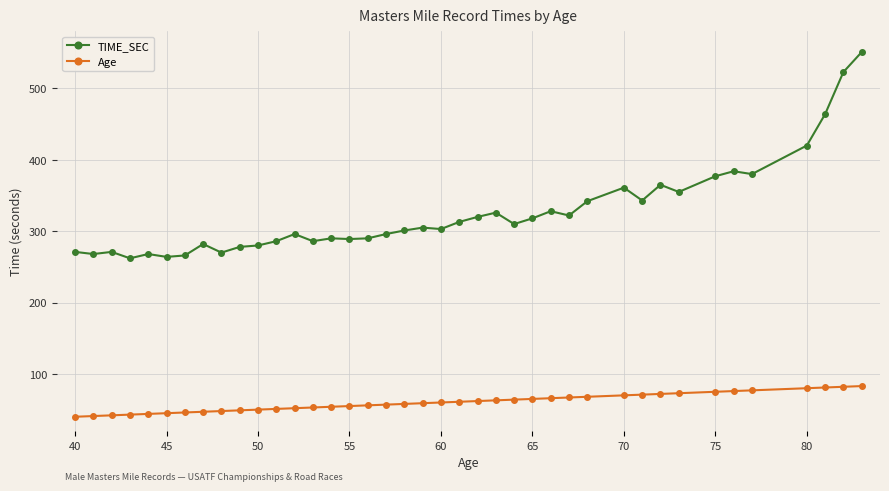

What is the difference between the second highest and minimum values in the TIME_SEC series?

261